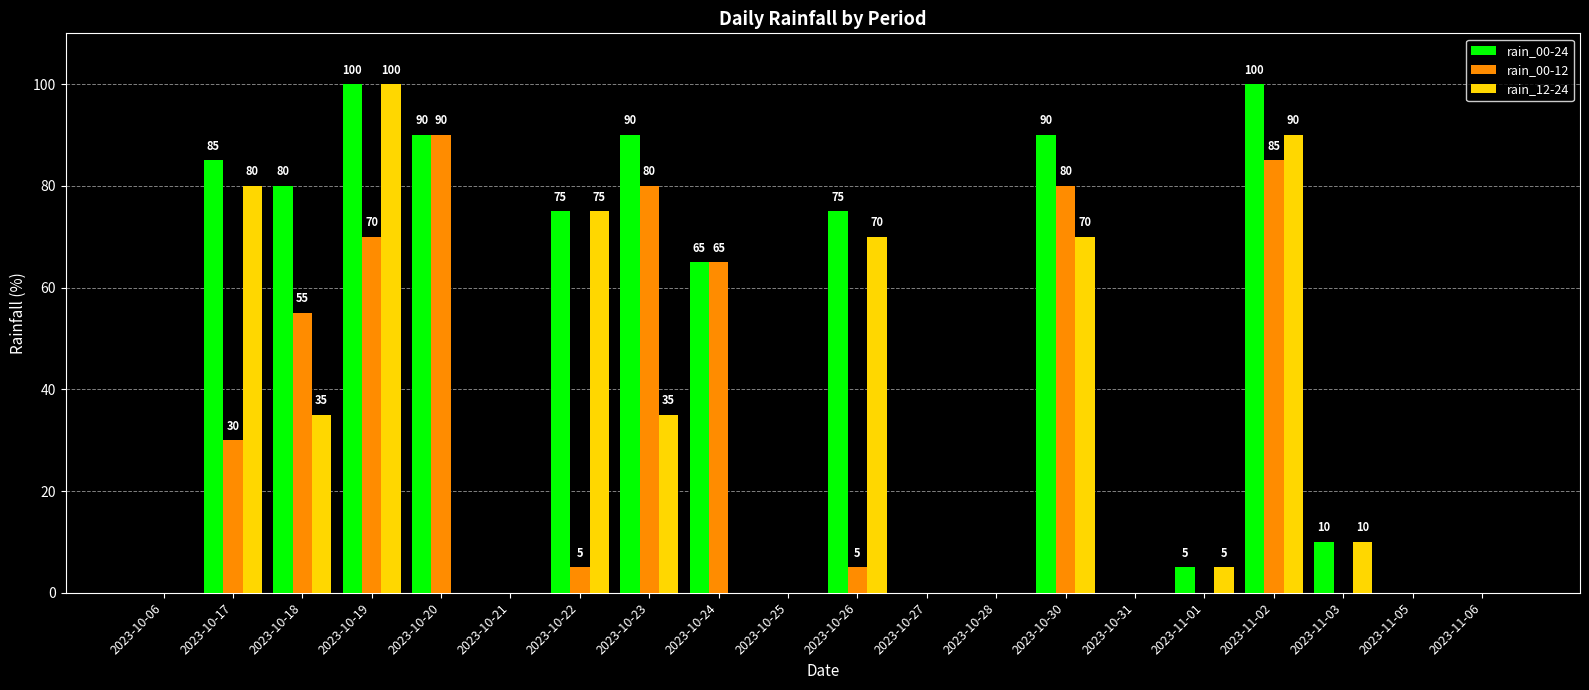

Read the rain_00-24 value at 2023-11-02.

100